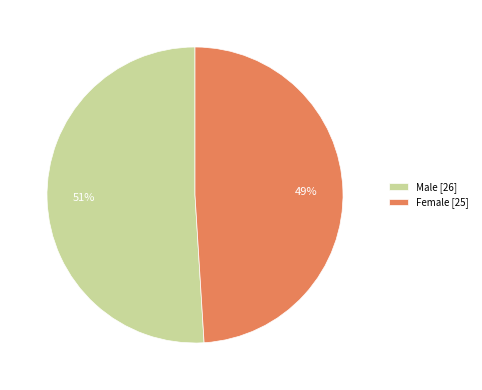

Which slice is the smallest?

Female